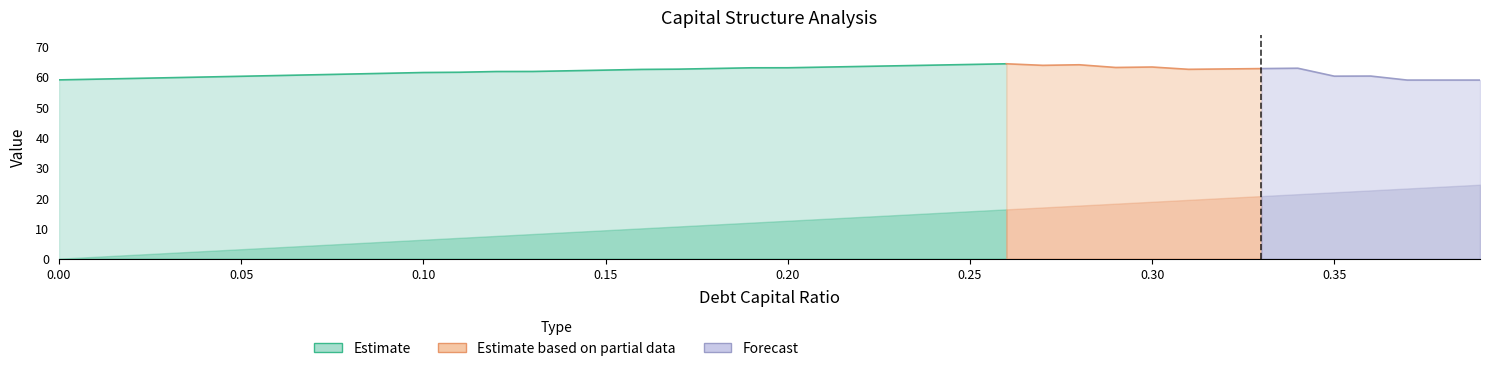

Read the debt value at 0.06.

3.8